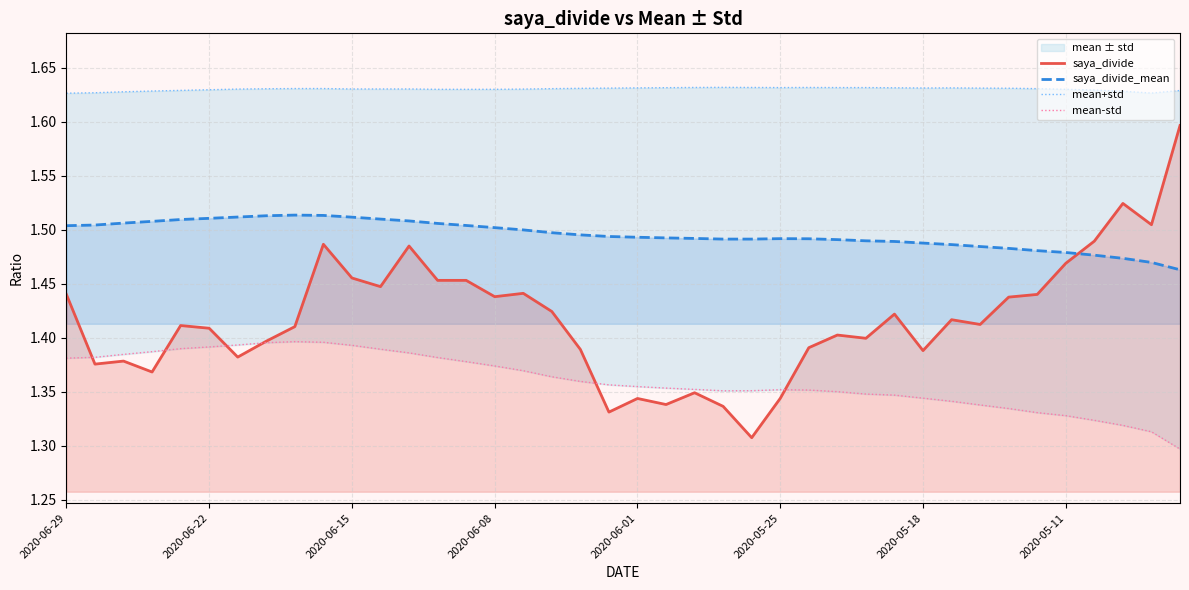

Which series ends up on top after the final intersection of saya_divide_mean and saya_divide?

saya_divide